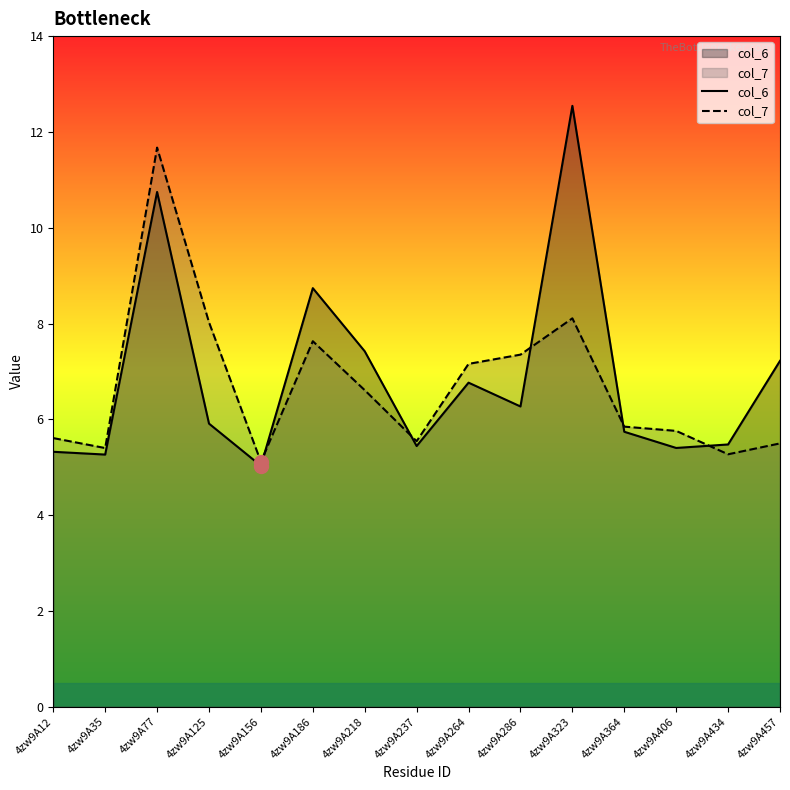

What is the approximate value of col_7 at 4zw9A406?

5.8